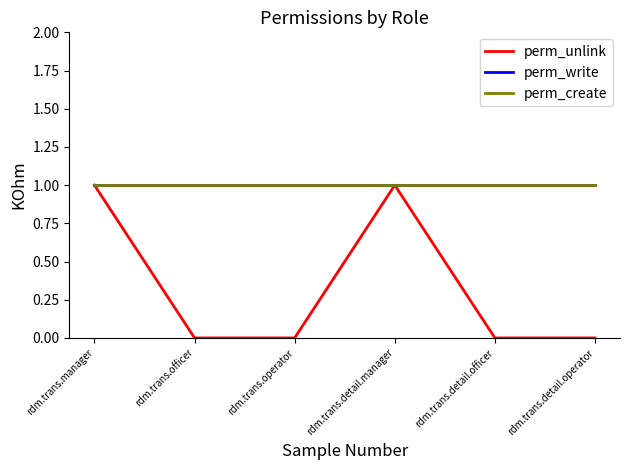

List the series in order of their peak value, lowest first.

perm_unlink, perm_write, perm_create